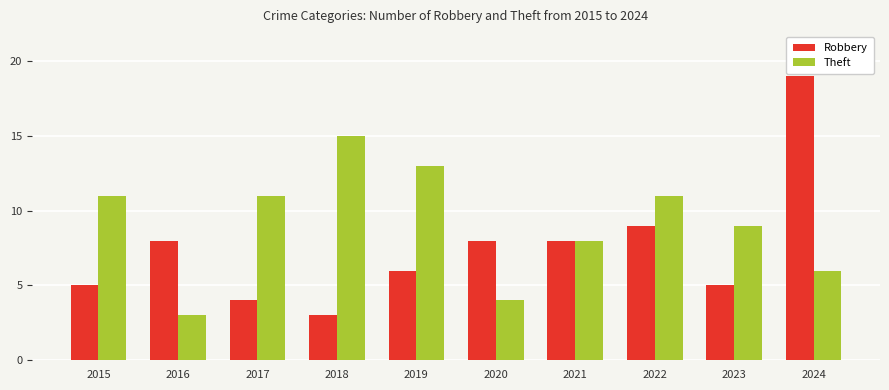

What is the difference between the maximum and minimum values in the Theft series?

12